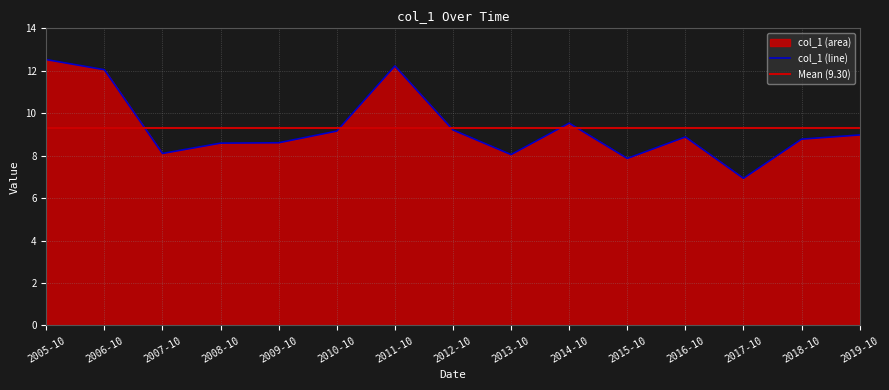

What is the smallest value displayed?

6.9